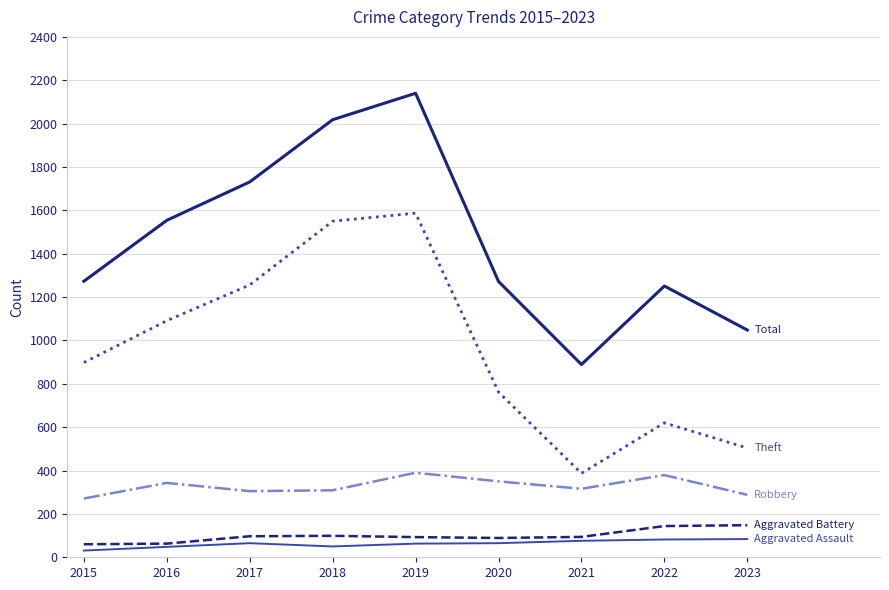

At which category is the sum across all series the highest?

2019